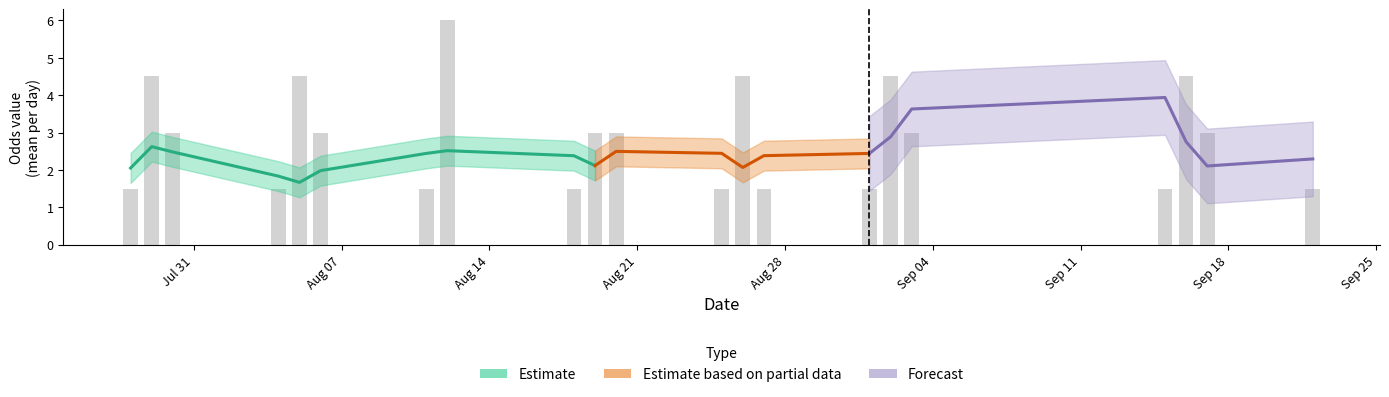

How many distinct data groups are displayed?

4